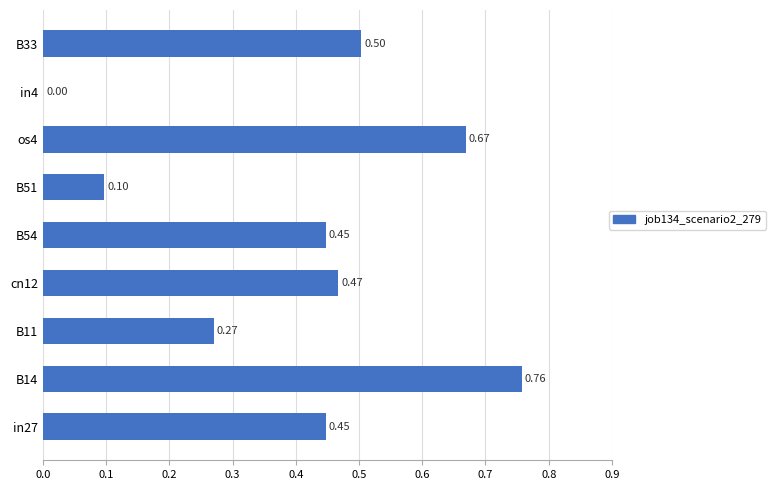

Which has a higher value, os4 or B51?

os4